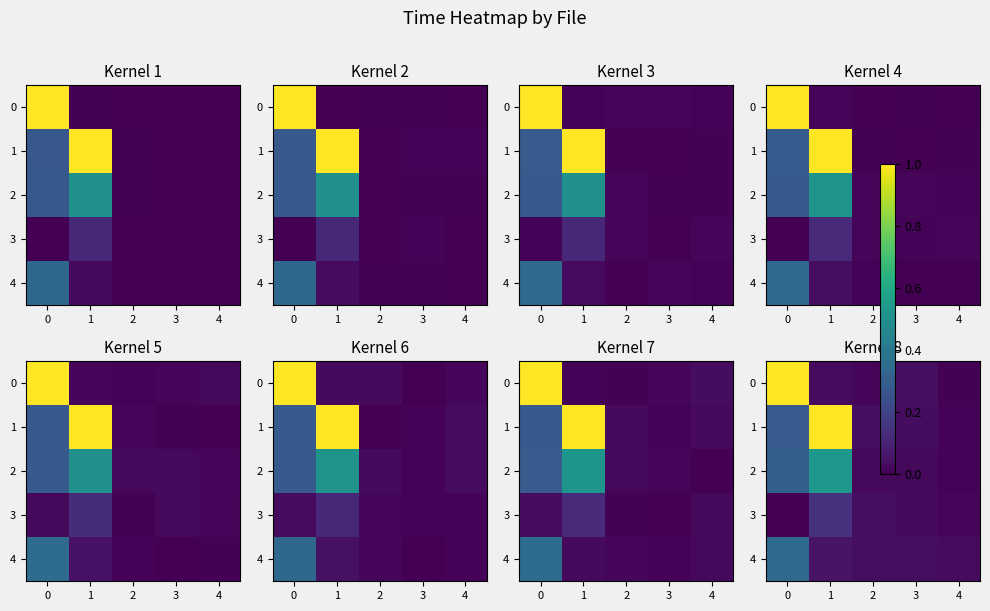

The value of 2 at 4 is 0.0. True or false?

False